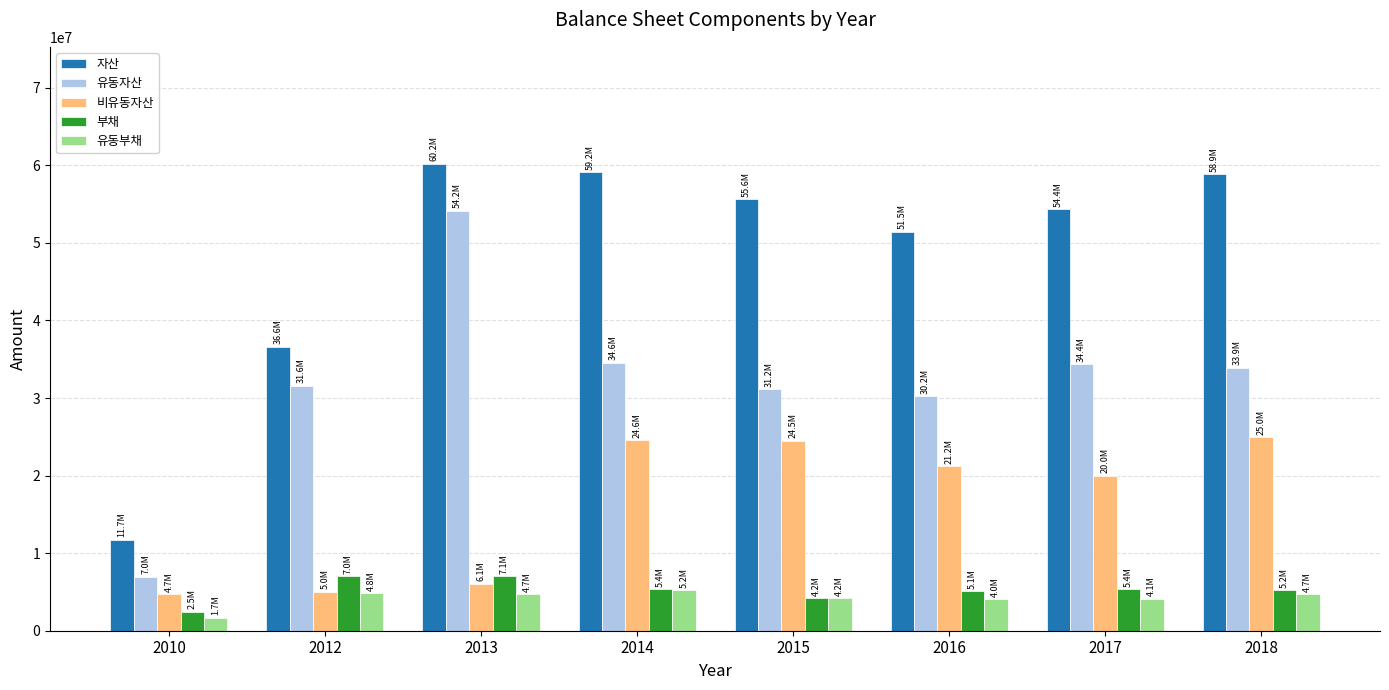

What is the average value of the 유동자산 series?

32126228